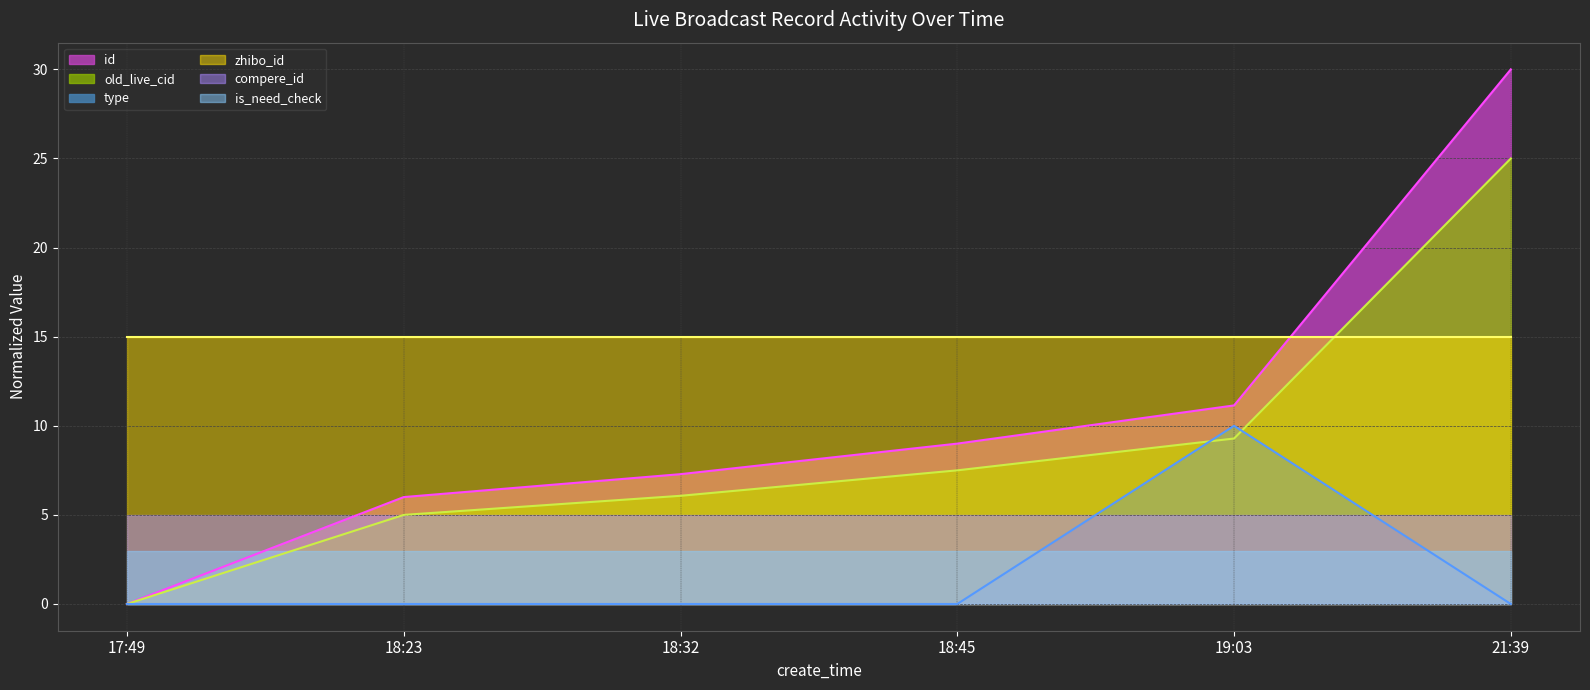

True or false: old_live_cid has more than 0 points higher than both neighbors.

False